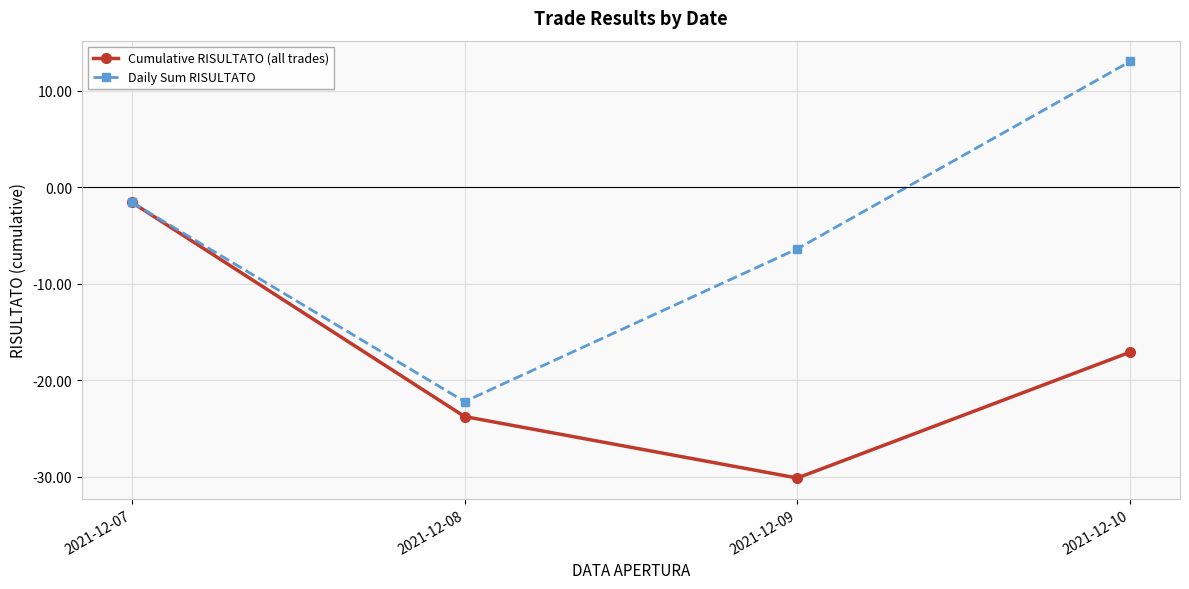

The value of Daily Sum RISULTATO at 2021-12-07 is -1.6. True or false?

True